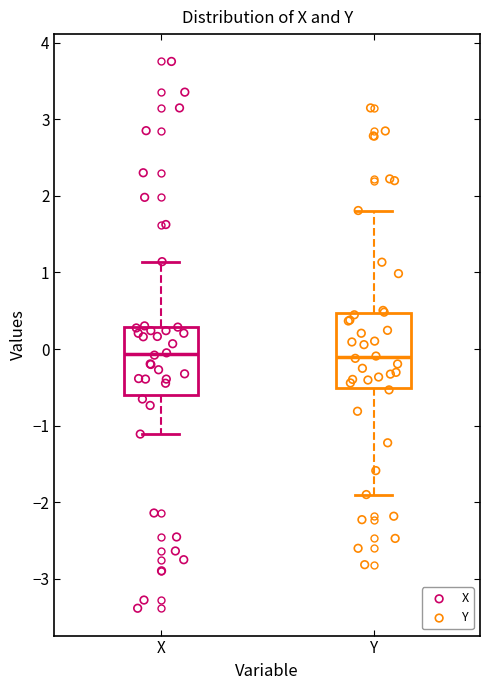

Reading left to right, read every box against the y-axis: the position of its median line, the range the box covers, and the ends of its whiskers. The values are not printed on the chart, so give them approximately, as read against the axis.

X: median -0.1, box -0.6 to 0.3, whiskers -1.1 to 1.1
Y: median -0.1, box -0.5 to 0.5, whiskers -1.9 to 1.8